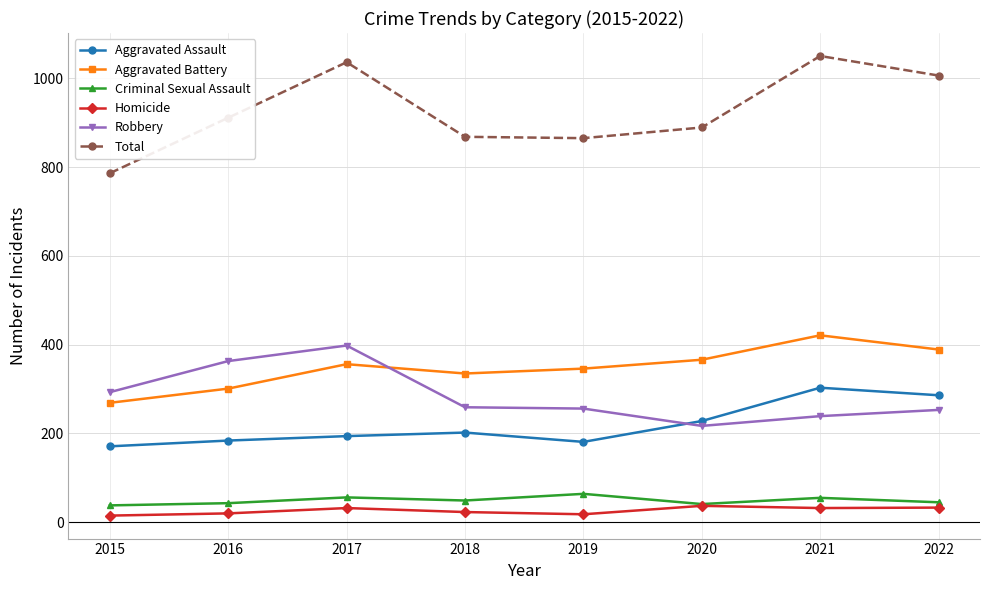

How many distinct data groups are displayed?

6